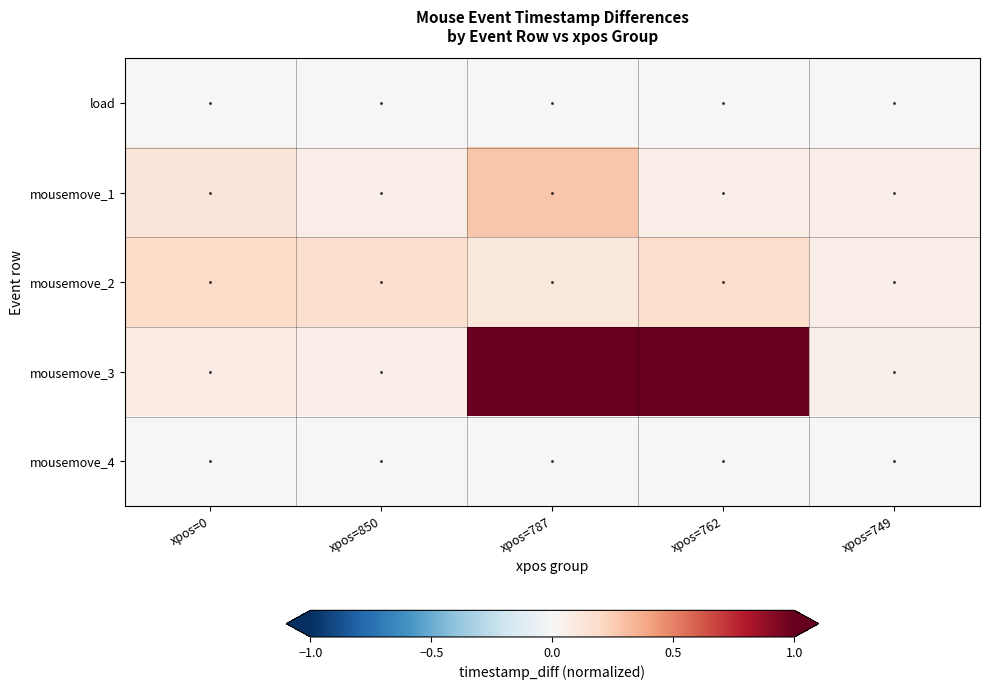

Which series has the largest range (max minus min)?

mousemove_3